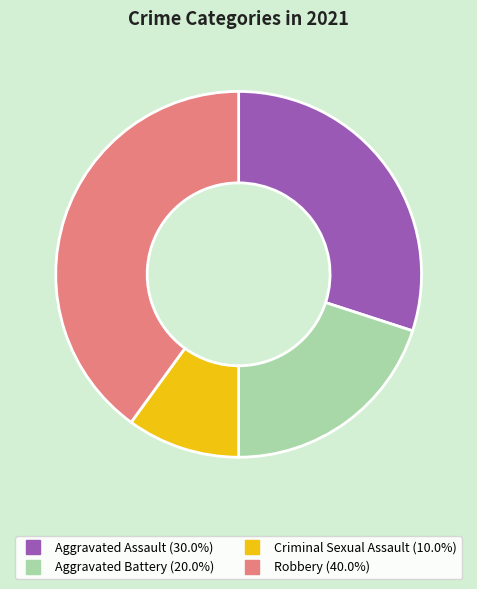

Does Robbery account for over 50% of the chart?

No